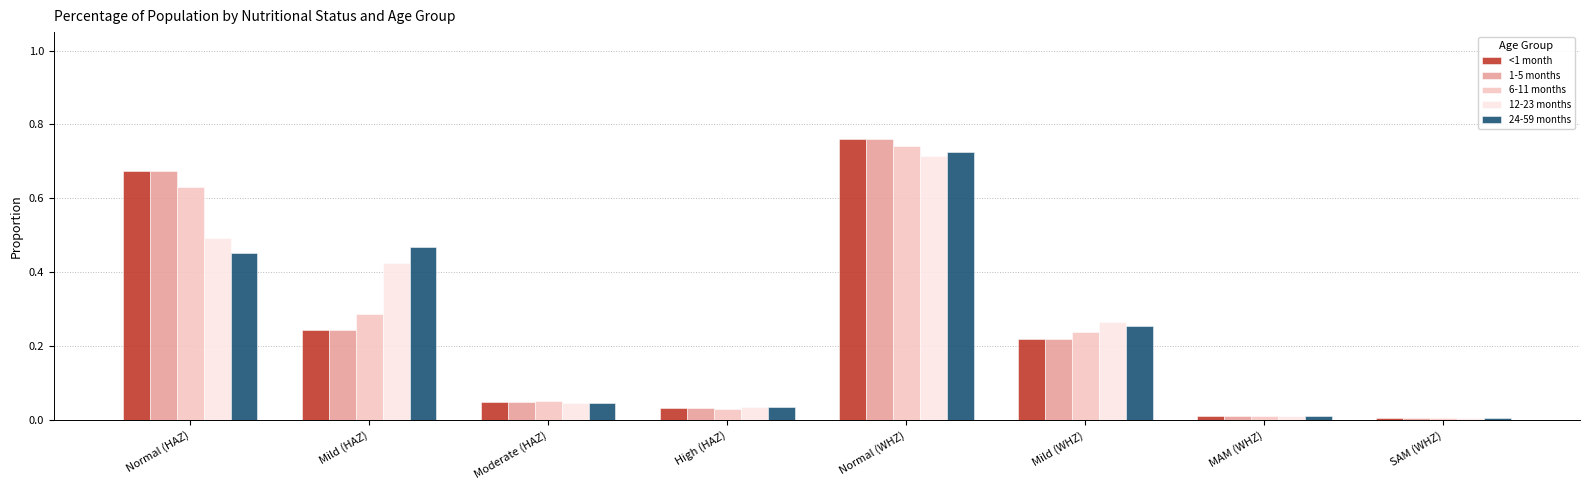

Which category has the highest value in the 12-23 months series?

Normal (WHZ)